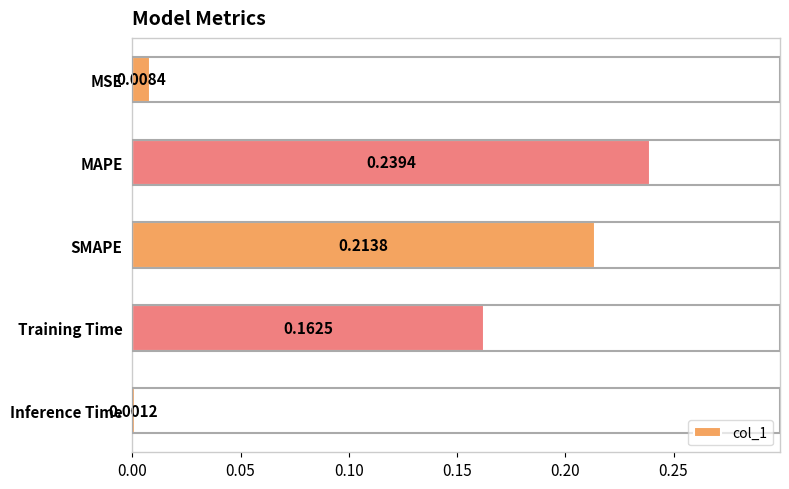

What is the label of the 1st bar from the bottom?

Inference Time